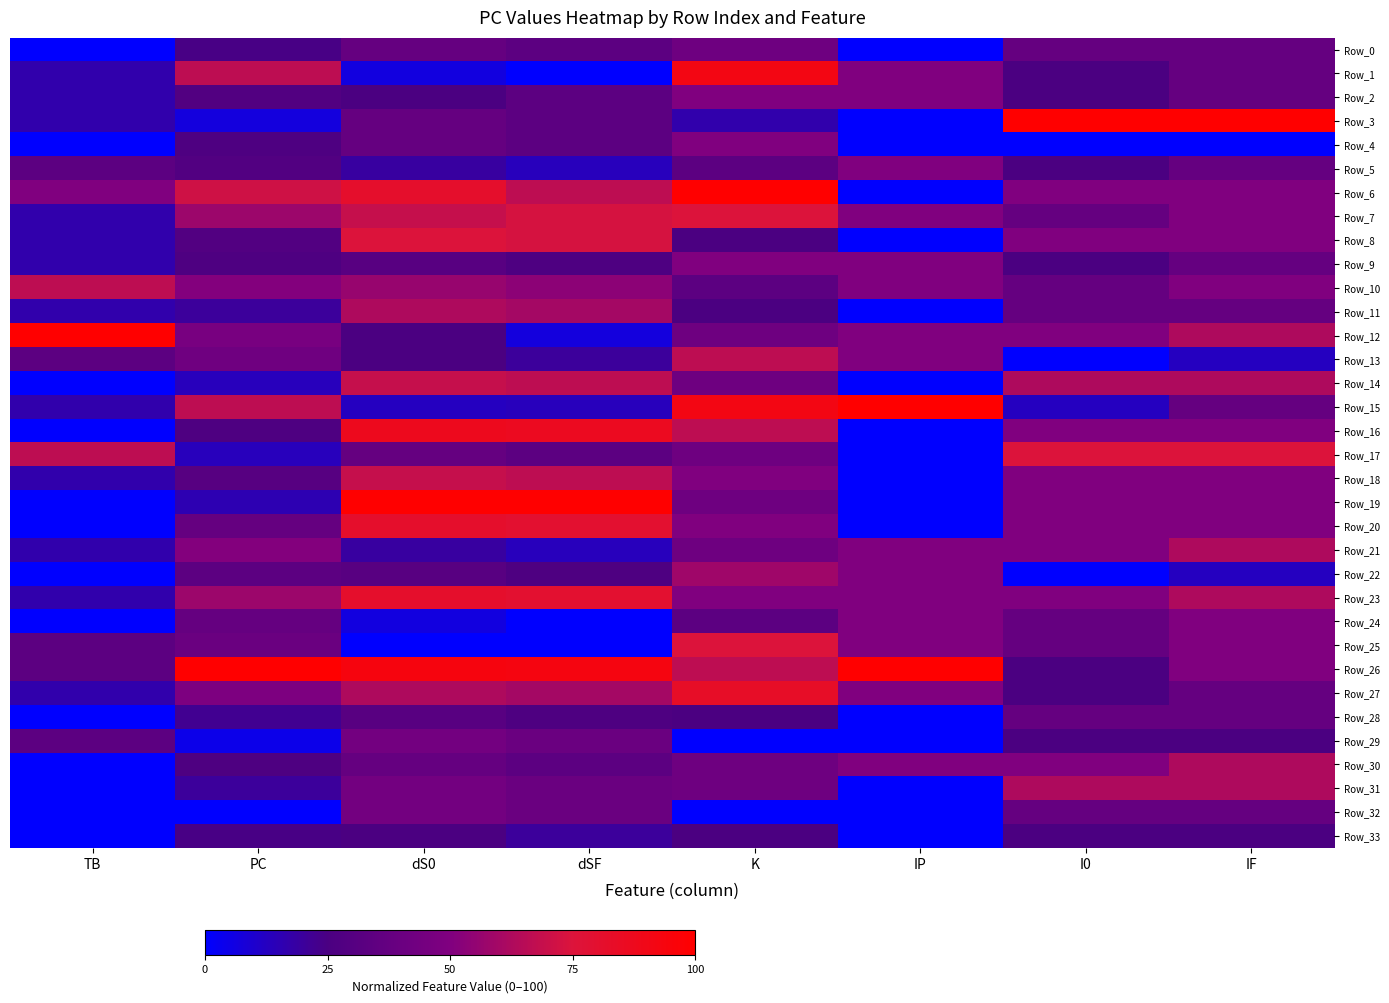

List the series in order of their peak value, highest first.

Row_3, Row_6, Row_12, Row_15, Row_19, Row_26, Row_1, Row_16, Row_27, Row_20, Row_23, Row_7, Row_8, Row_17, Row_25, Row_14, Row_18, Row_10, Row_13, Row_11, Row_21, Row_30, Row_31, Row_22, Row_2, Row_4, Row_5, Row_9, Row_24, Row_29, Row_32, Row_0, Row_28, Row_33